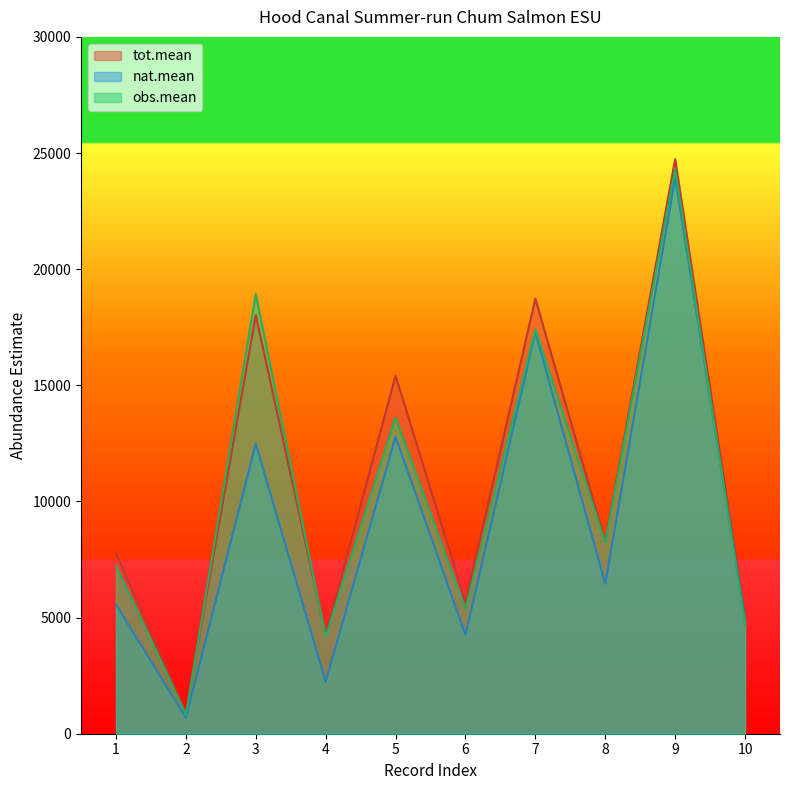

How many times do obs.mean and tot.mean cross each other?

2